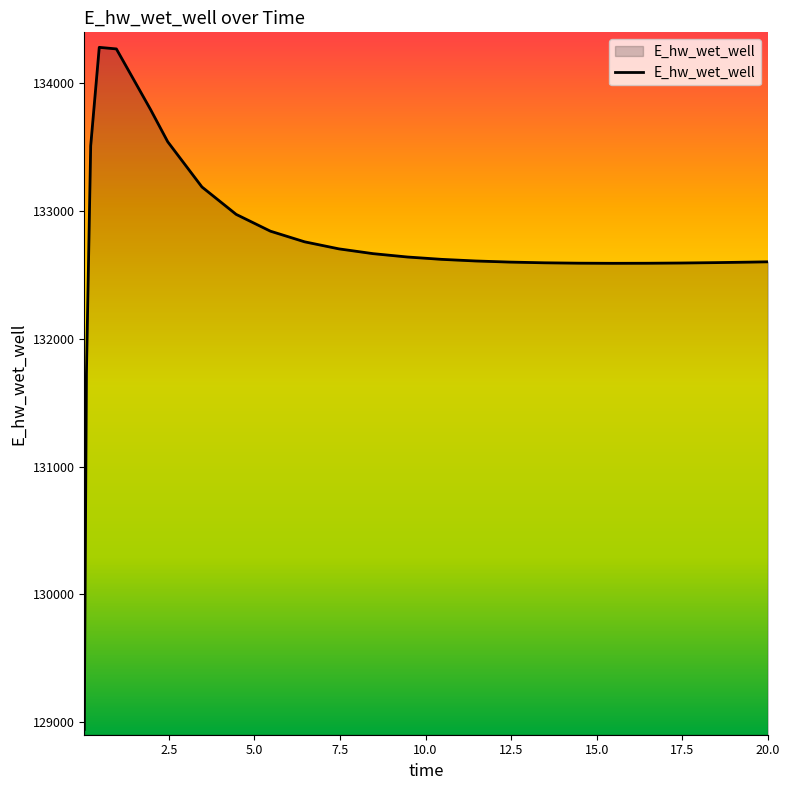

What is the maximum value shown in the chart?

134282.5